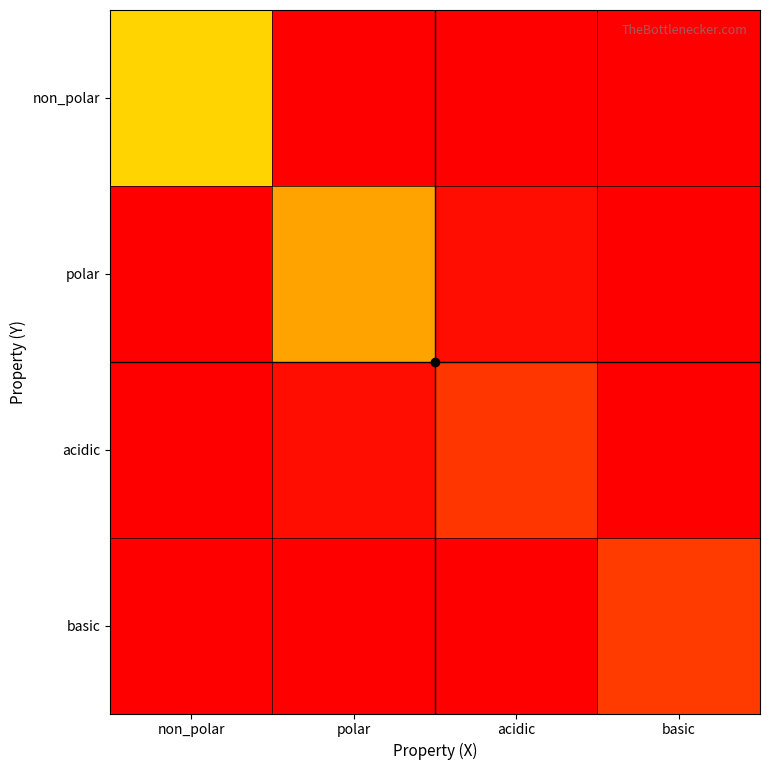

At which category does the chart reach its minimum across all series?

polar